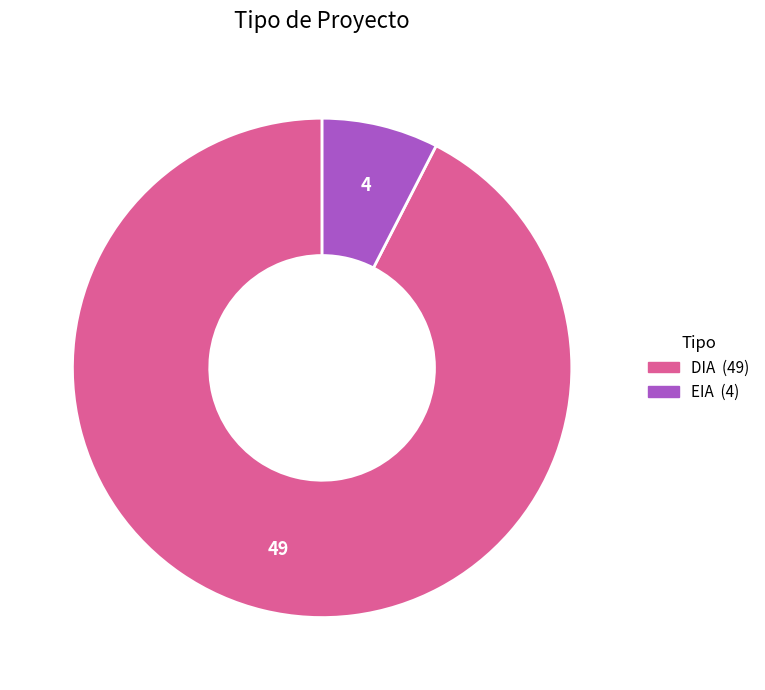

Which slice is the smallest?

EIA